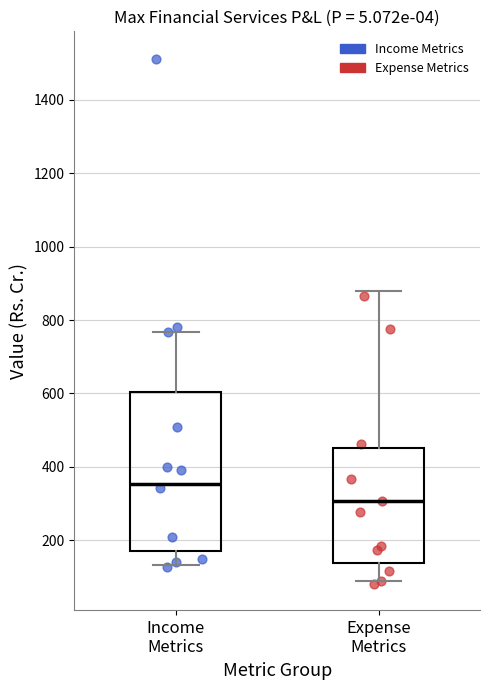

Reading left to right, read every box against the y-axis: the position of its median line, the range the box covers, and the ends of its whiskers. The values are not printed on the chart, so give them approximately, as read against the axis.

Income Metrics: median 360, box 160 to 600, whiskers 140 to 760
Expense Metrics: median 300, box 140 to 460, whiskers 80 to 880